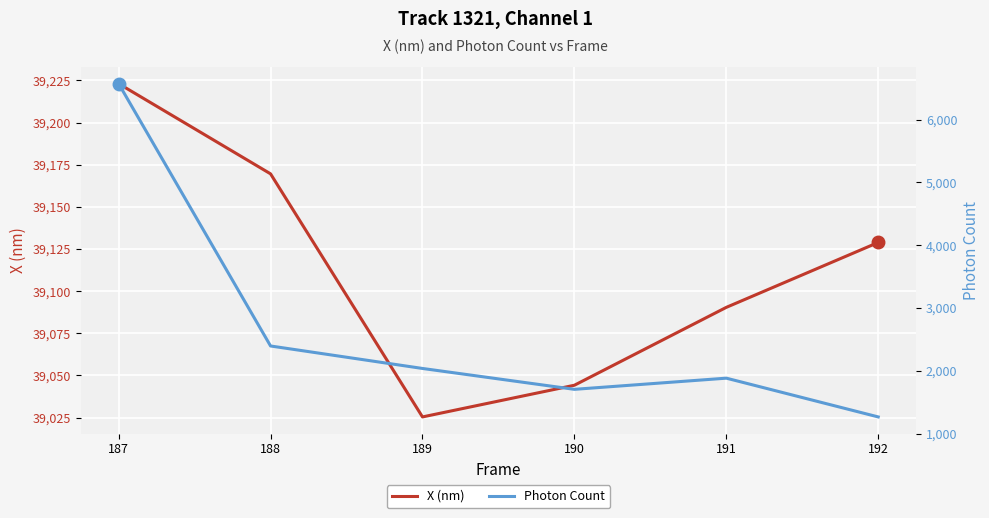

The X (nm) series shows 53175.2 at 188. True or false?

False